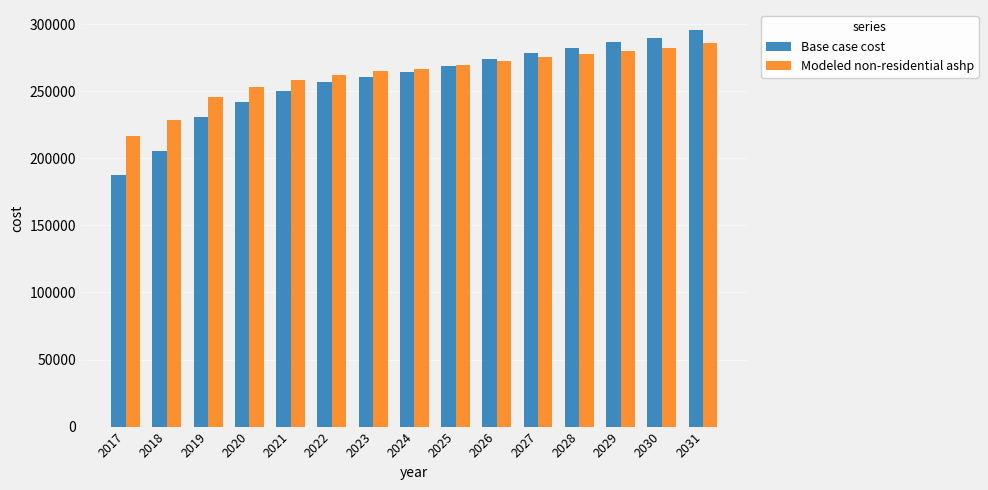

Which series has the widest spread of values?

Base case cost